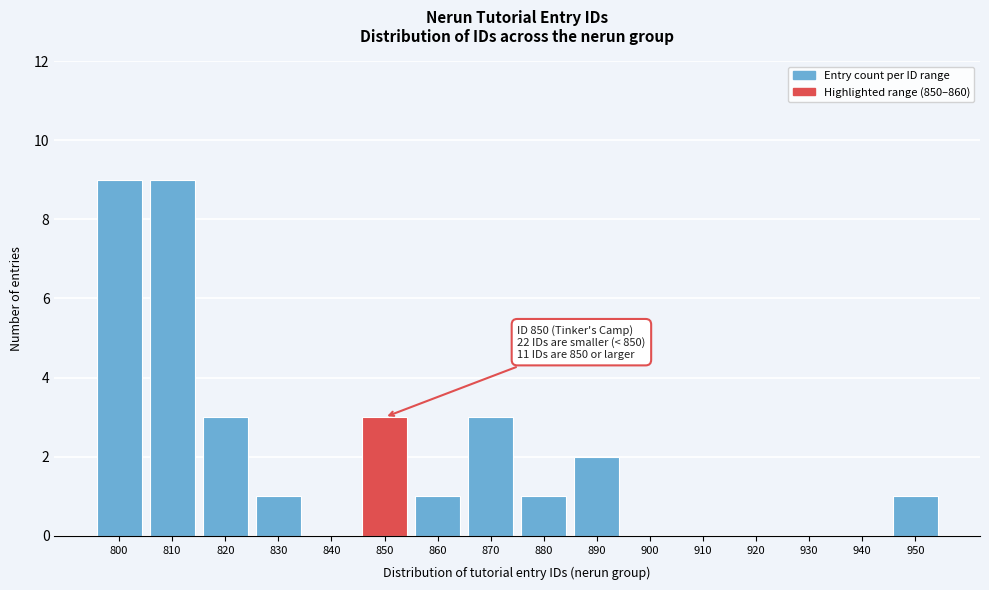

Reading left to right, list all the values displayed in this chart.

800=9	810=9	820=3	830=1	840=0	850=3	860=1	870=3	880=1	890=2	900=0	910=0	920=0	930=0	940=0	950=1